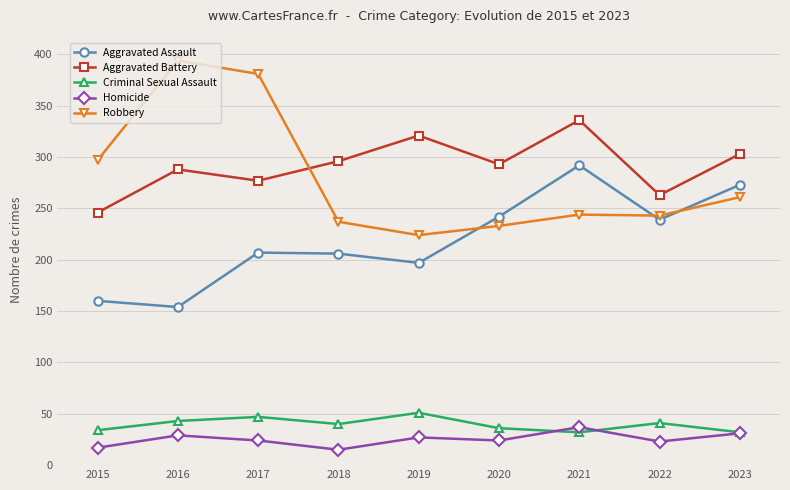

Rank the series at 2020 from highest to lowest value.

Aggravated Battery, Aggravated Assault, Robbery, Criminal Sexual Assault, Homicide